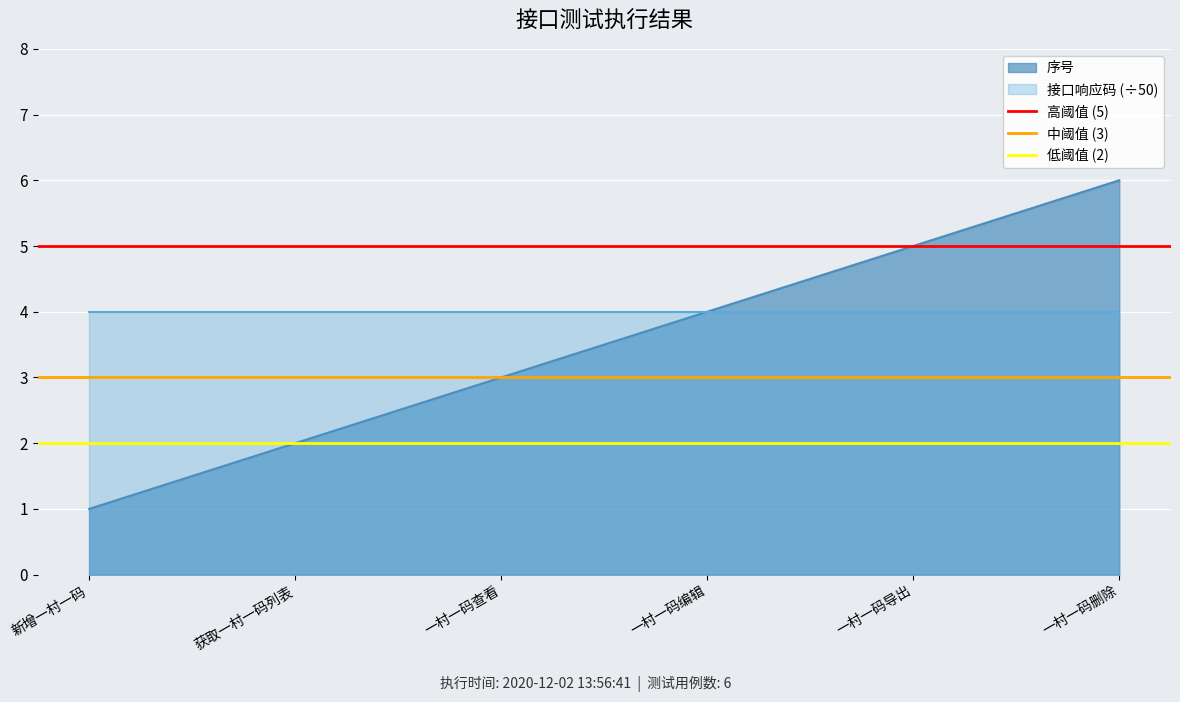

The value of 低阈值 (2) at 获取一村一码列表 is 2. True or false?

True